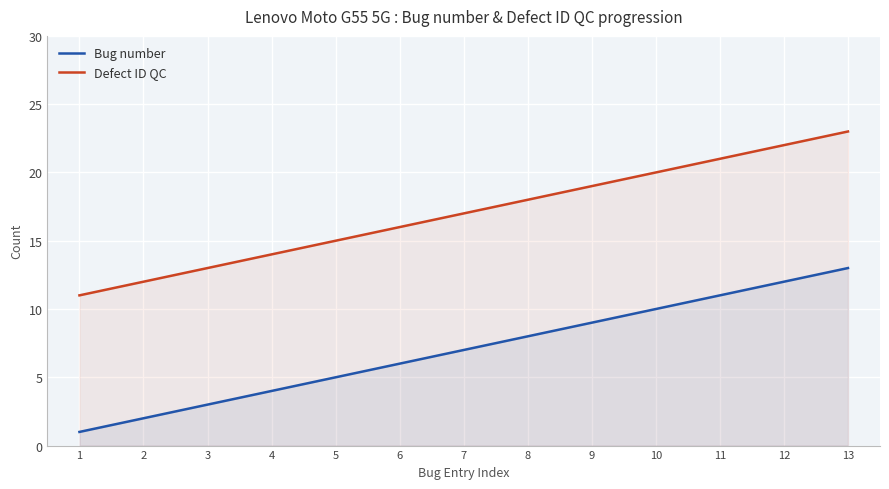

Reading left to right, transcribe all the data shown in this chart.

Bug number: 2024-08-07=1	2024-08-07=2	2024-08-07=3	2024-08-07=4	2024-08-07=5	2024-08-07=6	2024-08-07=7	2024-08-07=8	2024-08-08=9	2024-08-08=10	2024-08-08=11	2024-08-08=12	2024-08-08=13
Defect ID QC: 2024-08-07=11	2024-08-07=12	2024-08-07=13	2024-08-07=14	2024-08-07=15	2024-08-07=16	2024-08-07=17	2024-08-07=18	2024-08-08=19	2024-08-08=20	2024-08-08=21	2024-08-08=22	2024-08-08=23